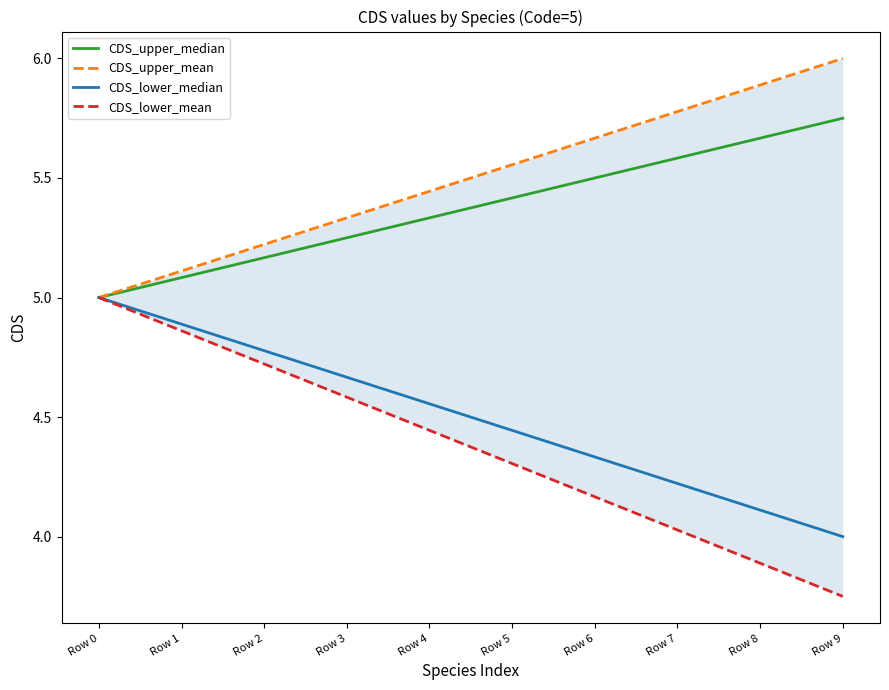

True or false: CDS_upper_mean has a value of 5.6 at Row 5.

True